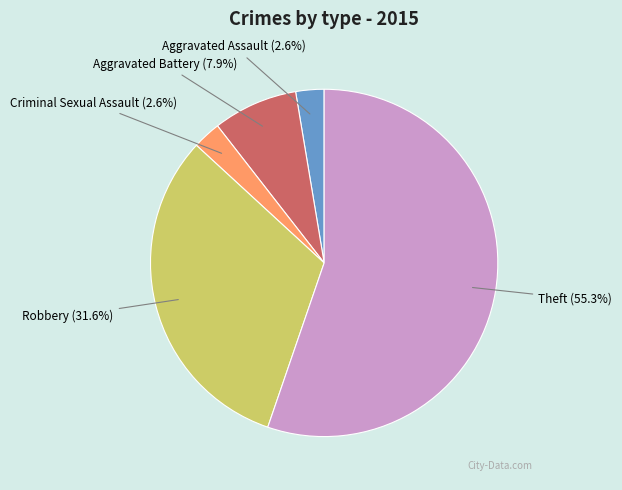

Is there a majority slice in this chart?

Yes